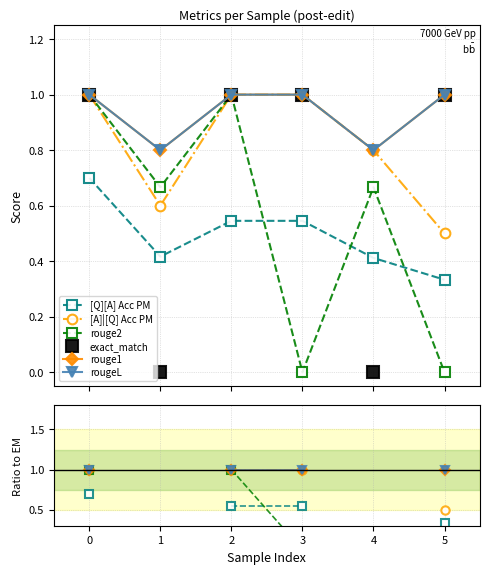

Which series changed the most between 1 and 2?

exact_match